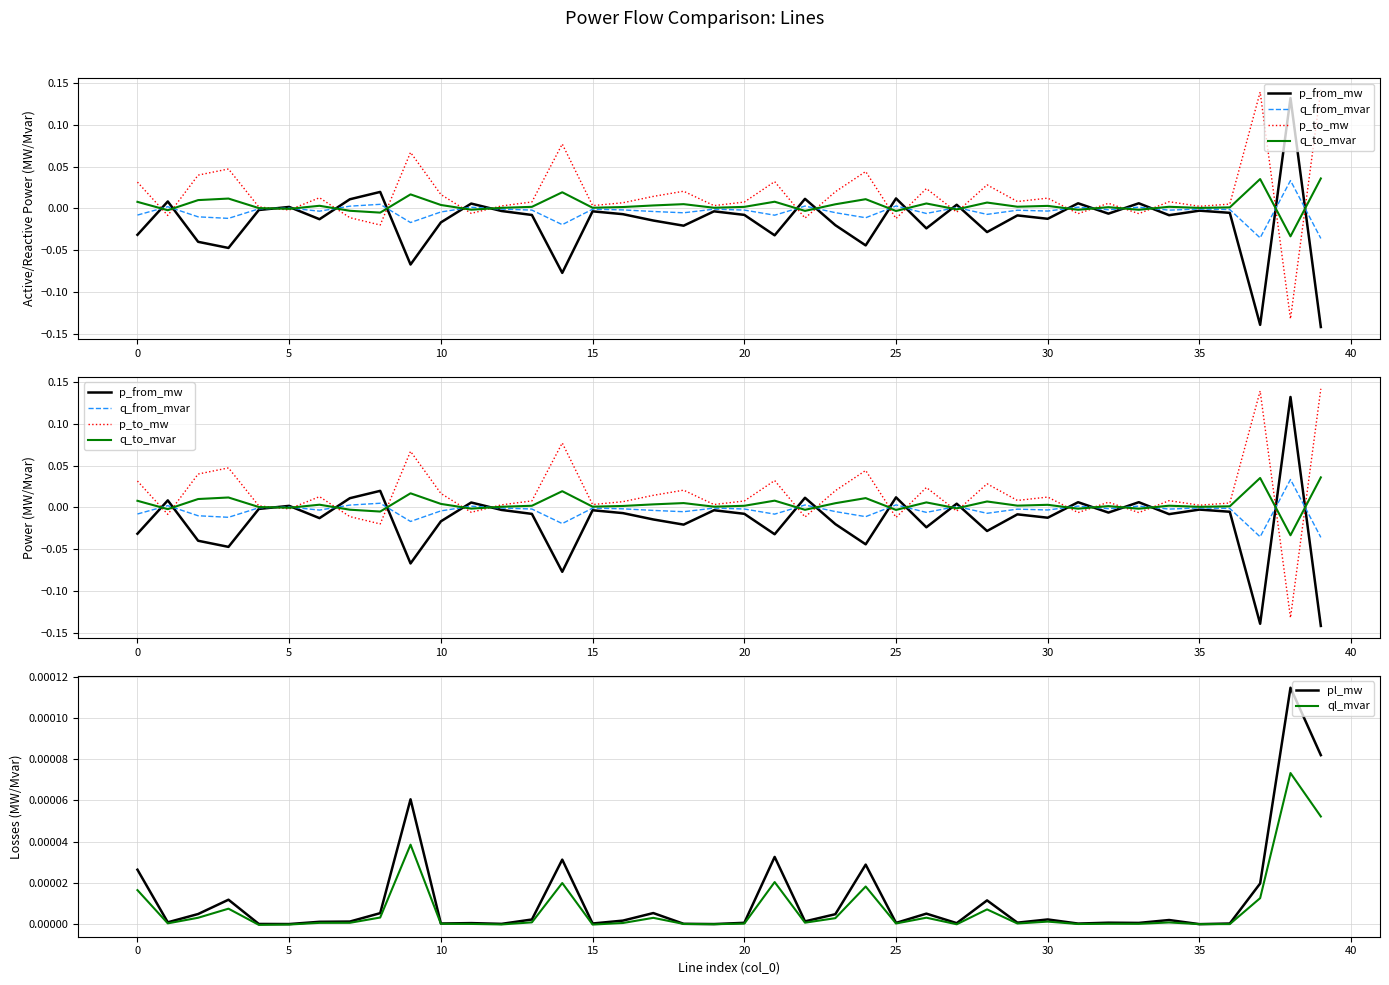

How many categories are shown in the chart?

40